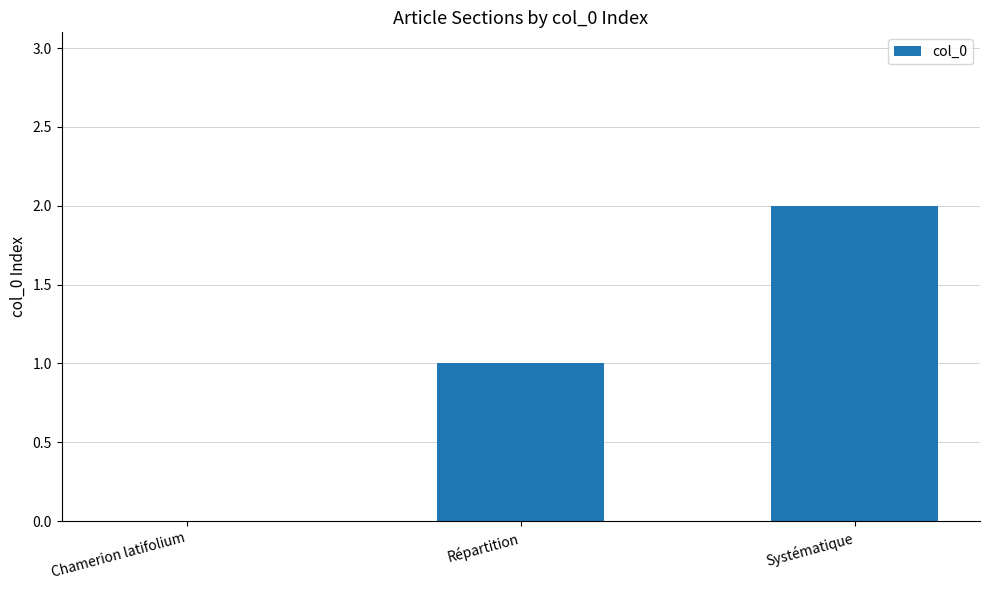

The value at Systématique is 1. True or false?

False